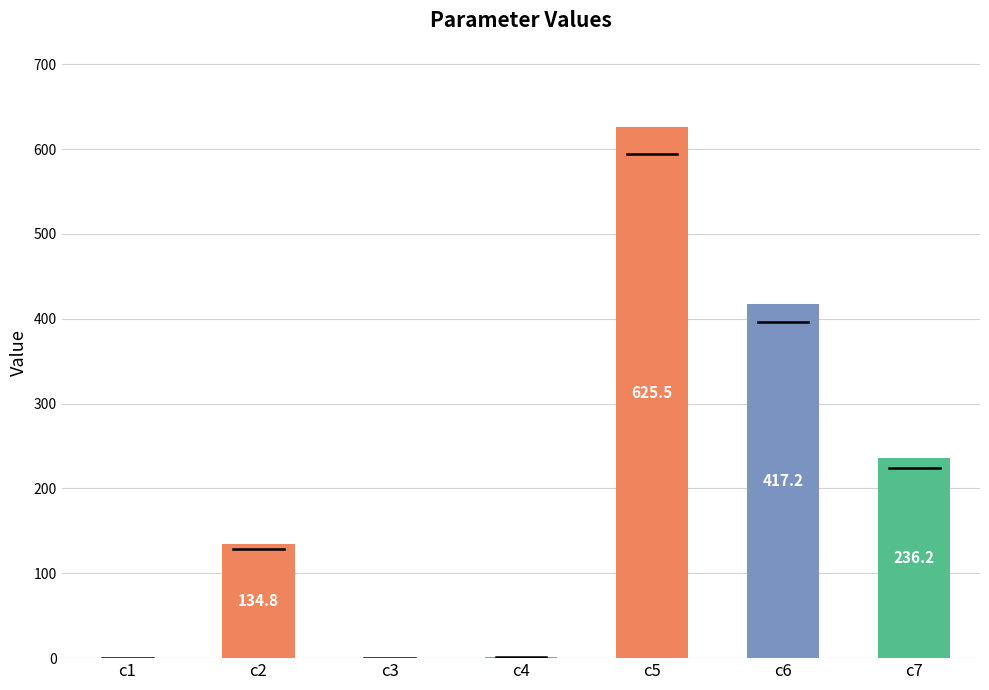

Which has a higher value, c6 or c7?

c6